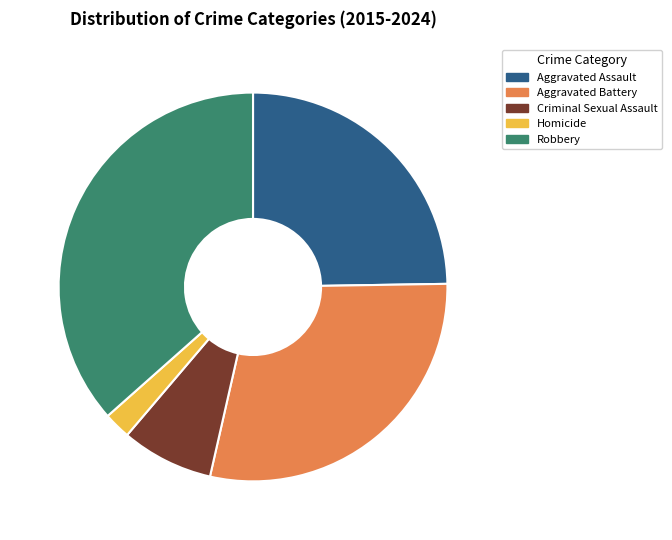

How many segments does this pie chart have?

5